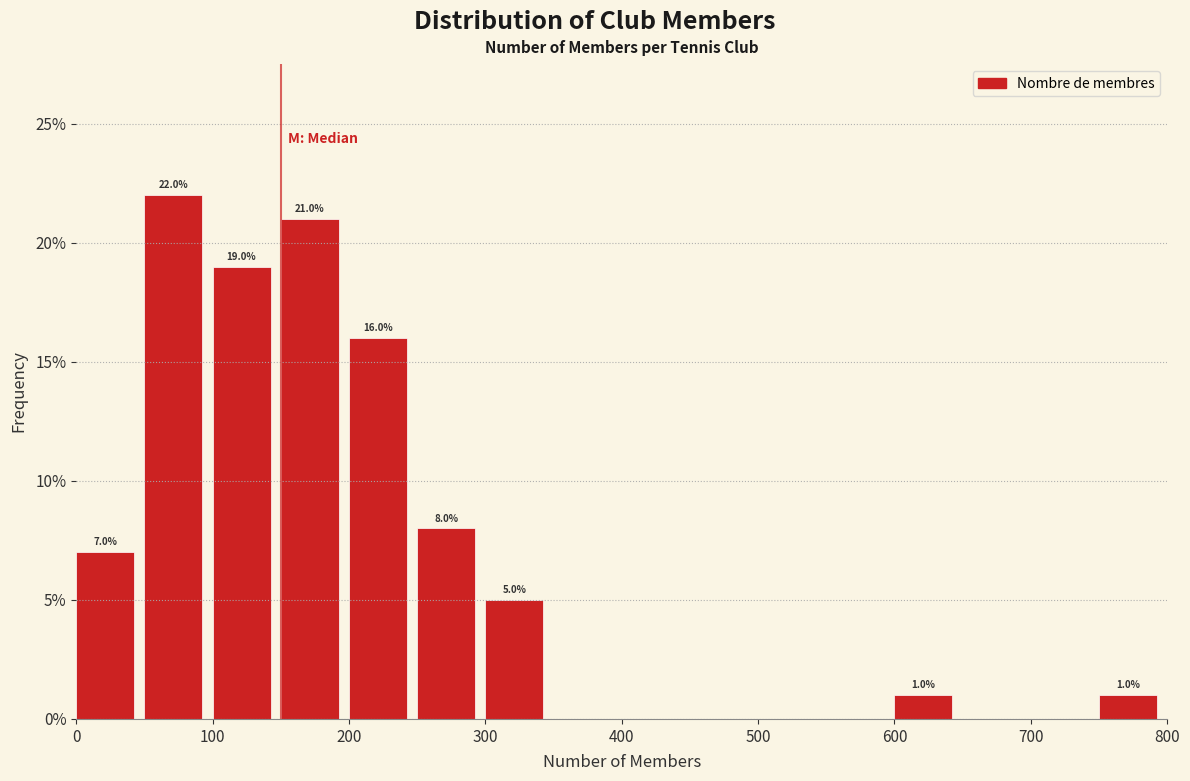

Over which range of the x-axis is the bar tallest?

50 to 100